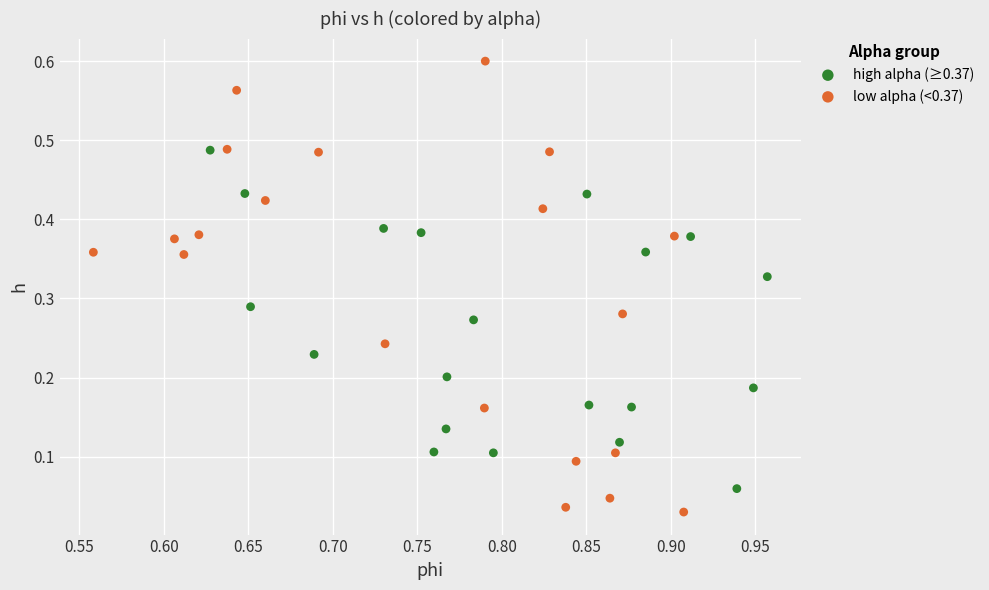

What are all the series names shown in the legend?

high alpha (≥0.37), low alpha (<0.37)